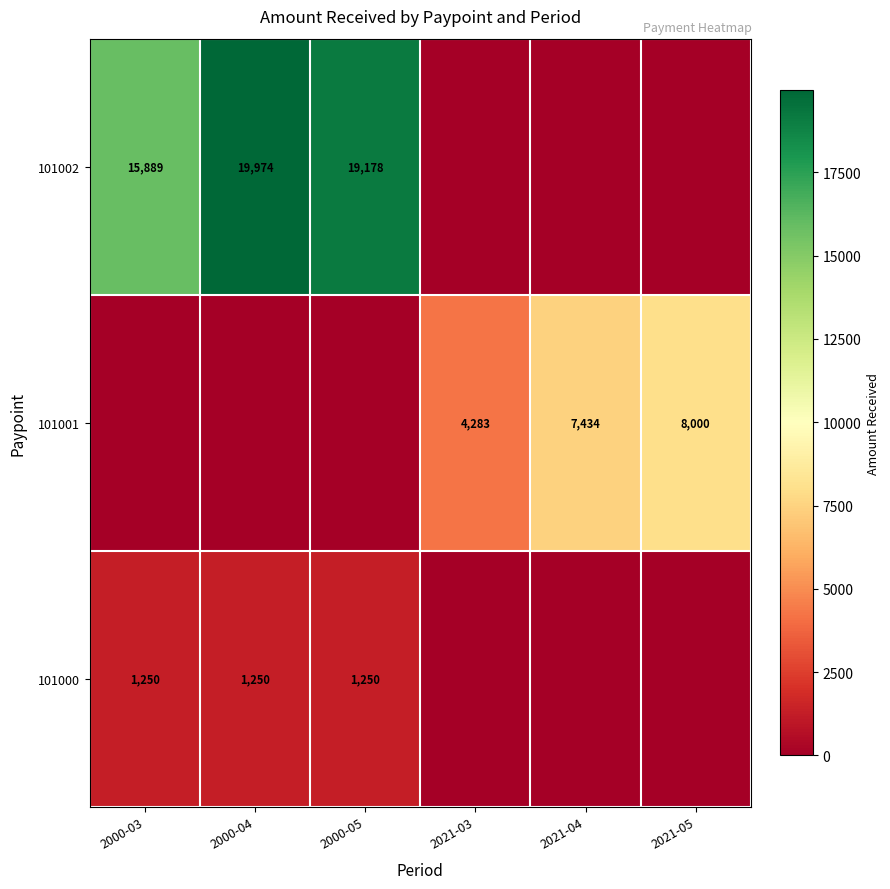

Is it true that 101001 equals 8000 at 2021-05?

True